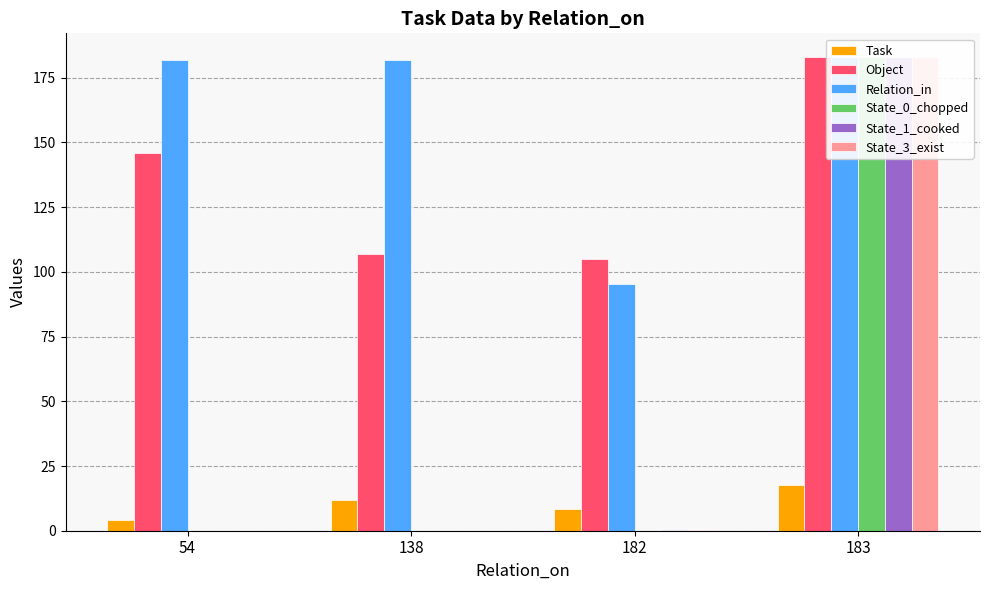

At which category does the chart reach its minimum across all series?

54